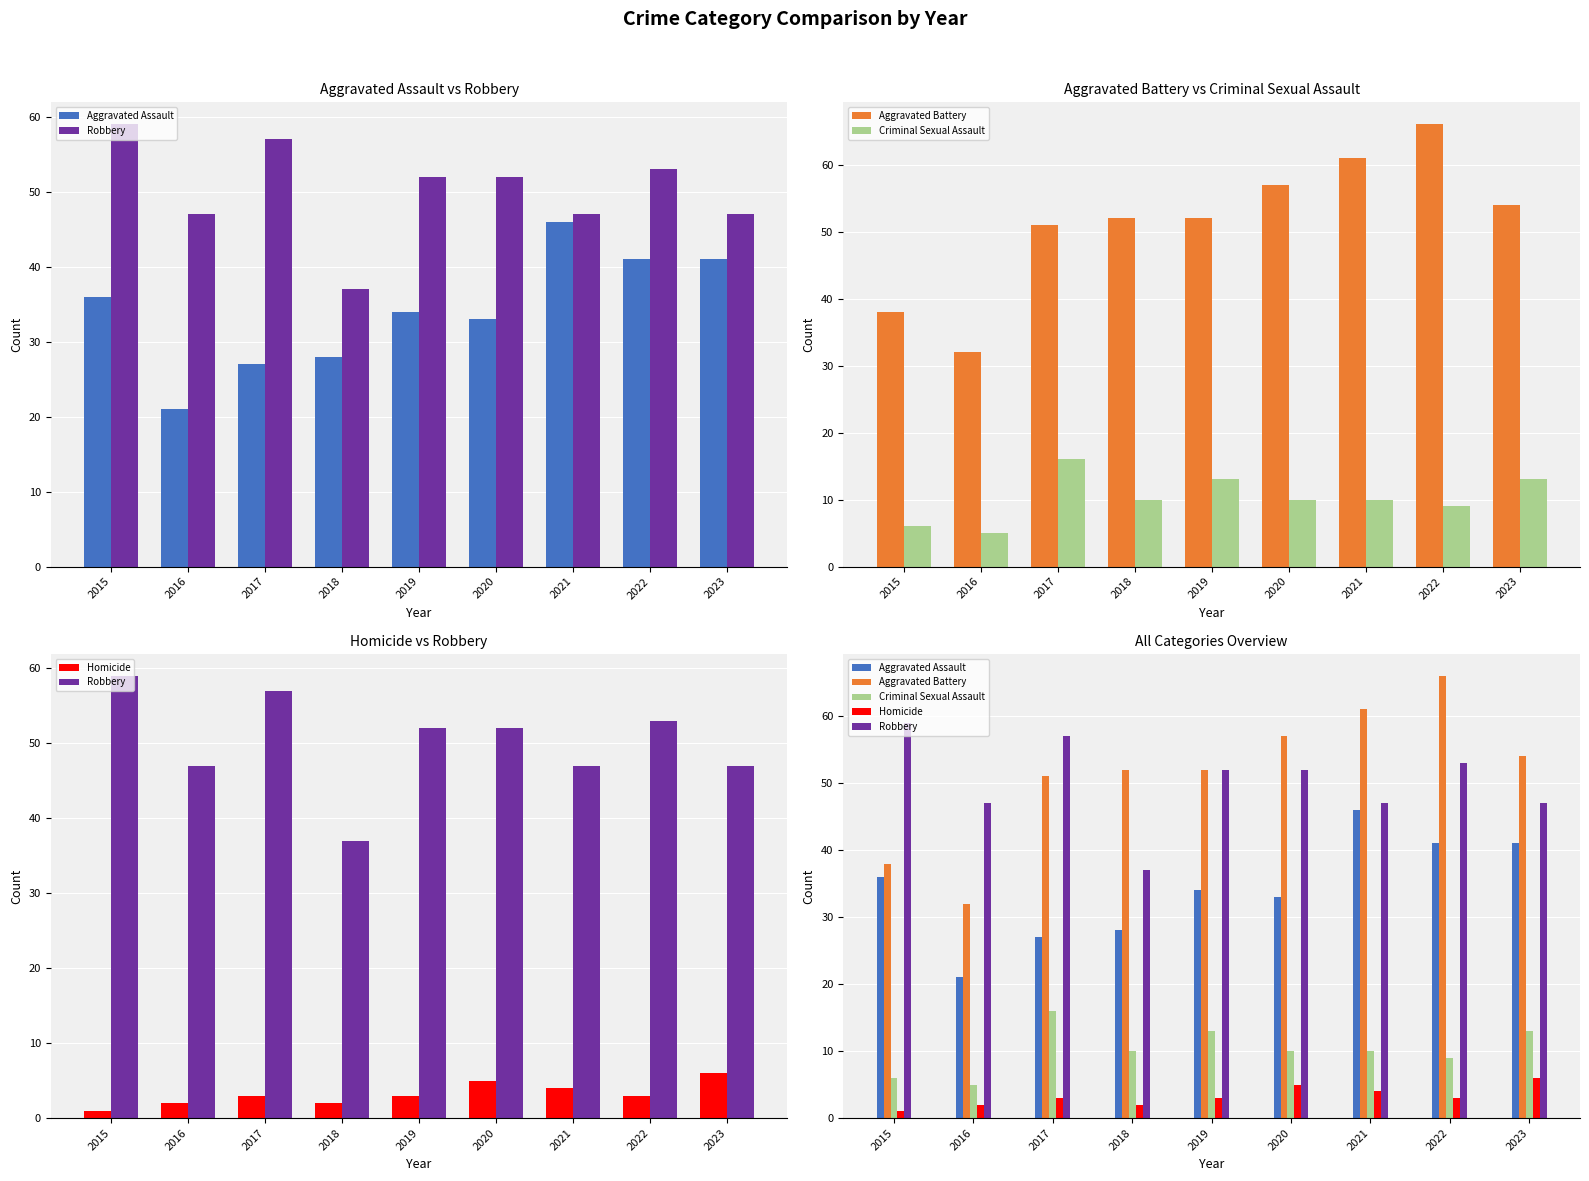

What is the value of the Aggravated Battery bar at the 4th from the left?

52